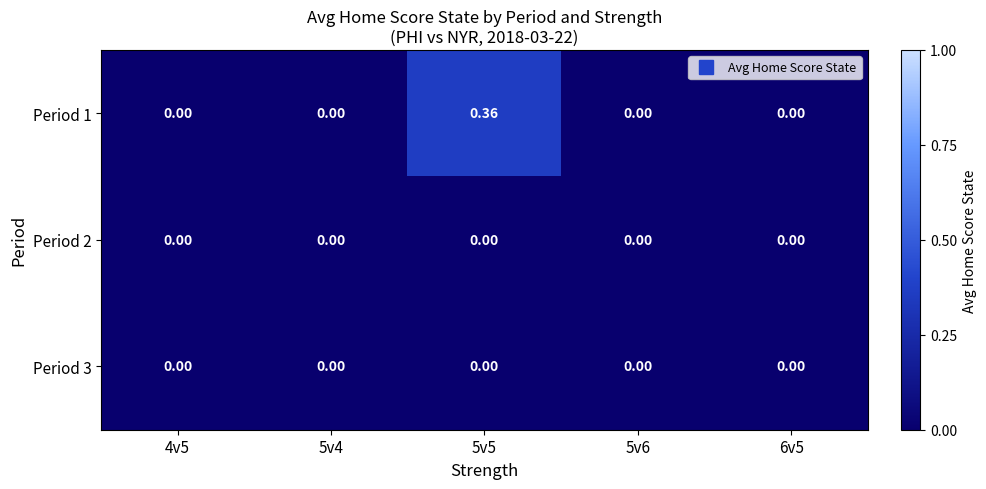

Which series has the largest total across all categories?

Period 1